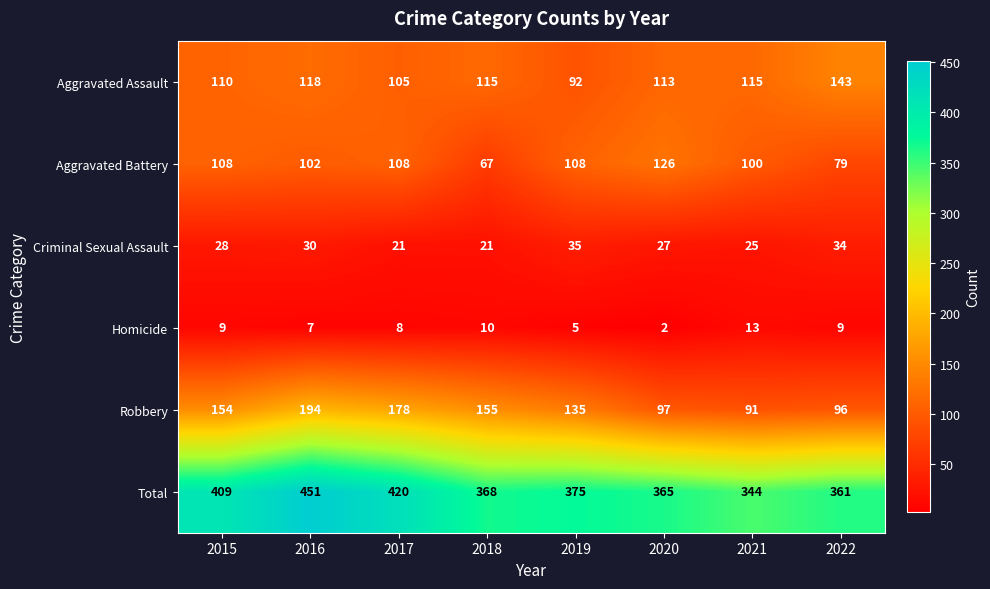

What value does the Total series have at 2021?

344